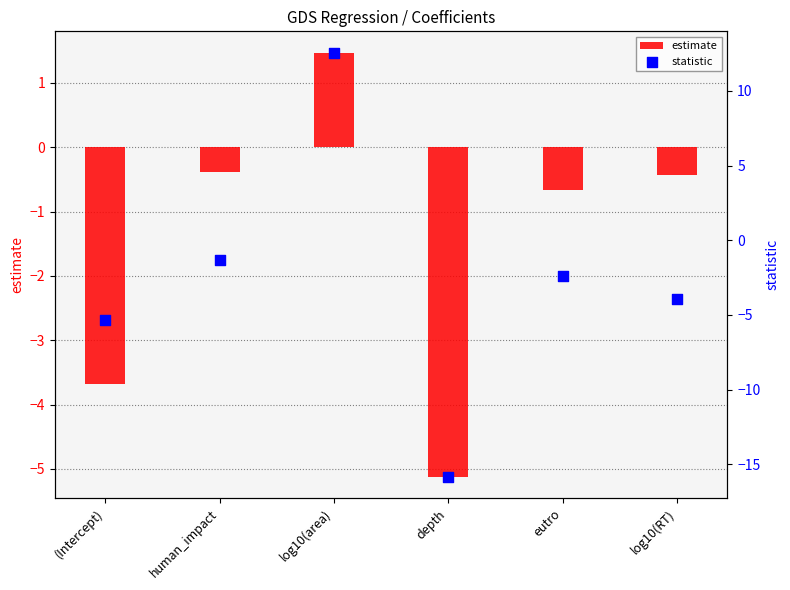

What are all the series names shown in the legend?

estimate, statistic